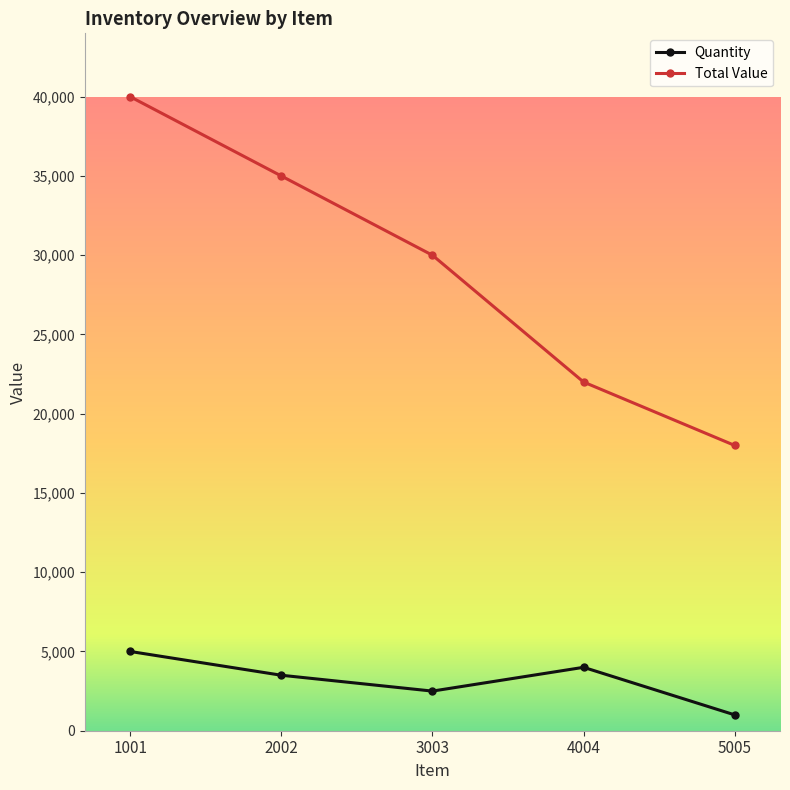

List the labels in order of Quantity value, largest first.

1001, 4004, 2002, 3003, 5005